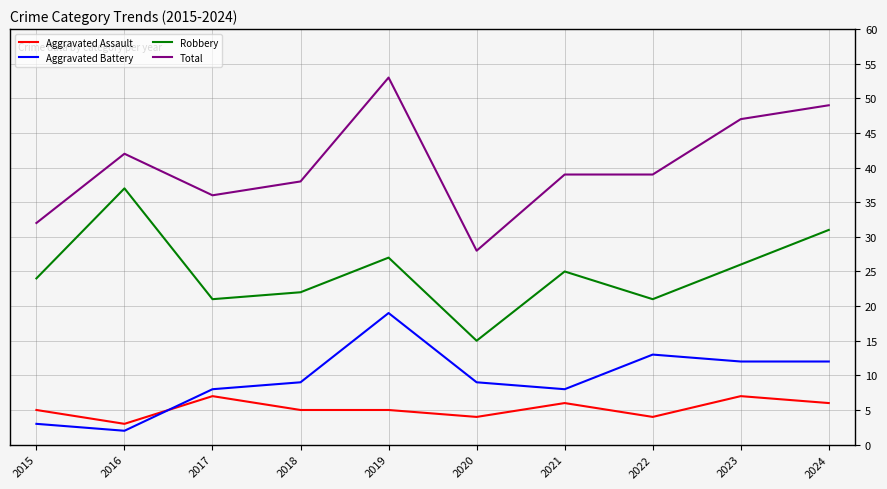

Read the Robbery value at 2016, to the nearest 10.

40